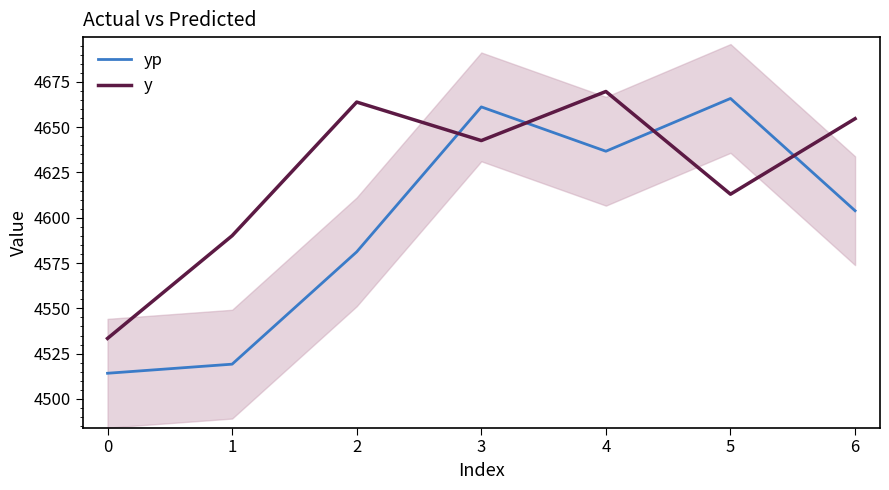

After their last crossing, which series has the higher values: y or yp?

y